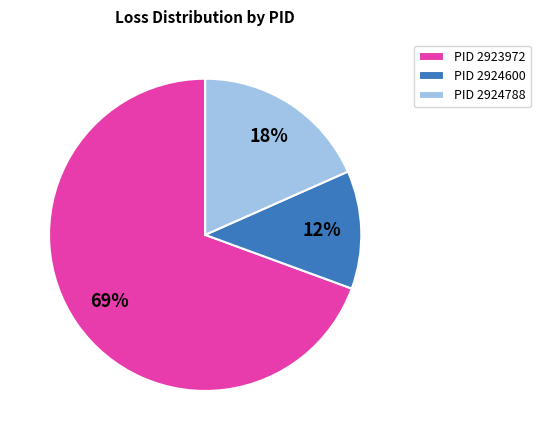

Which has a higher value, PID 2924600 or PID 2923972?

PID 2923972